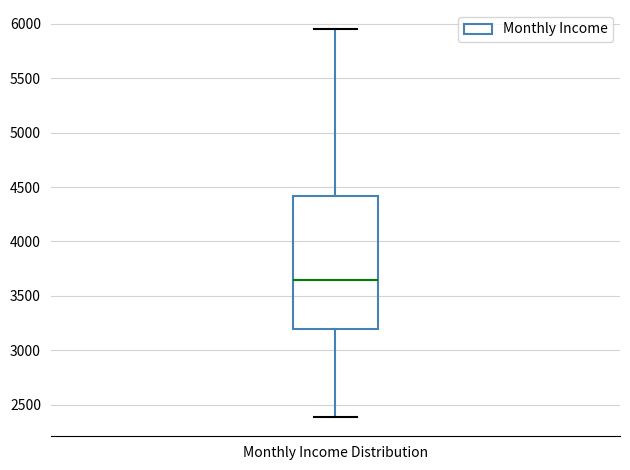

Transcribe this box plot: give where the median line is, the range the box spans, and where the two whiskers end, as read against the y-axis. The values are not printed on the chart, so give them approximately, as read against the axis.

median 3650, box 3200 to 4400, whiskers 2400 to 5950